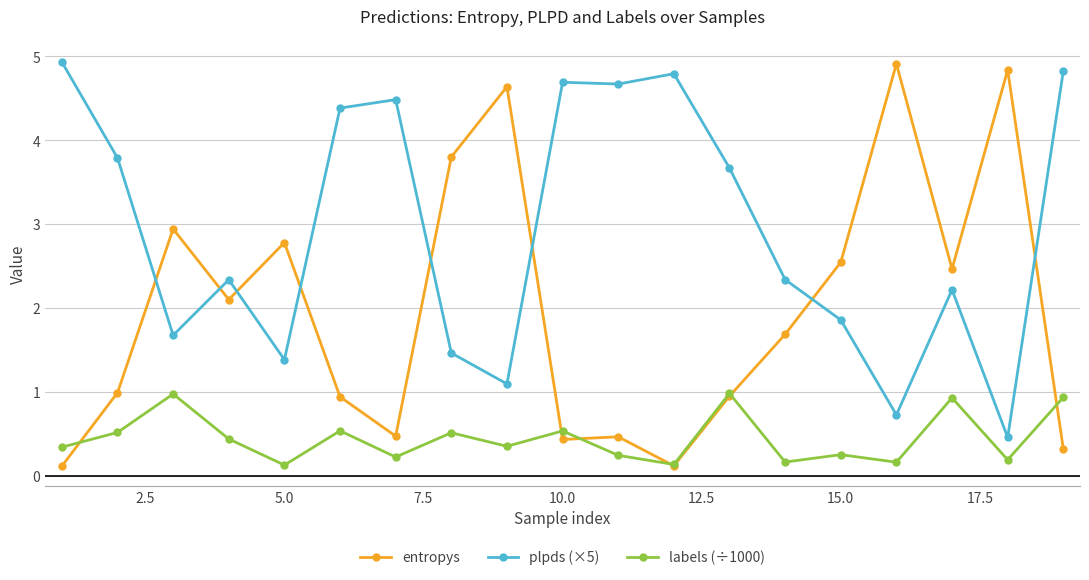

What are all the series names shown in the legend?

entropys, plpds (×5), labels (÷1000)